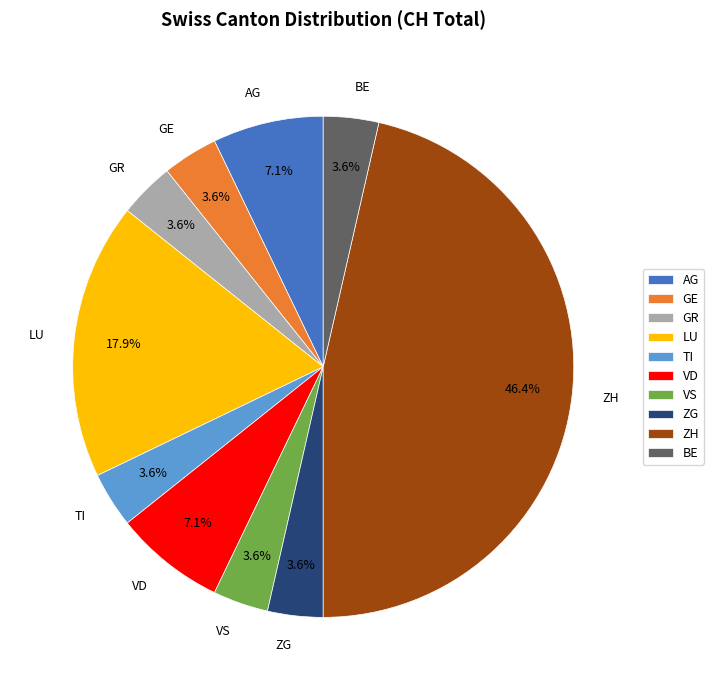

To the nearest percent, what percentage of the pie is VS?

4%